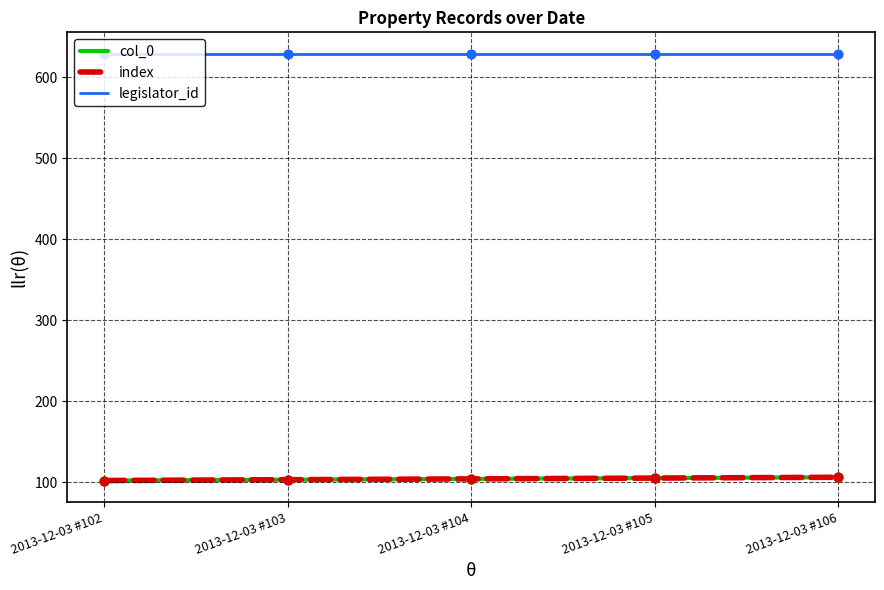

At which category is the sum across all series the highest?

2013-12-03 #106